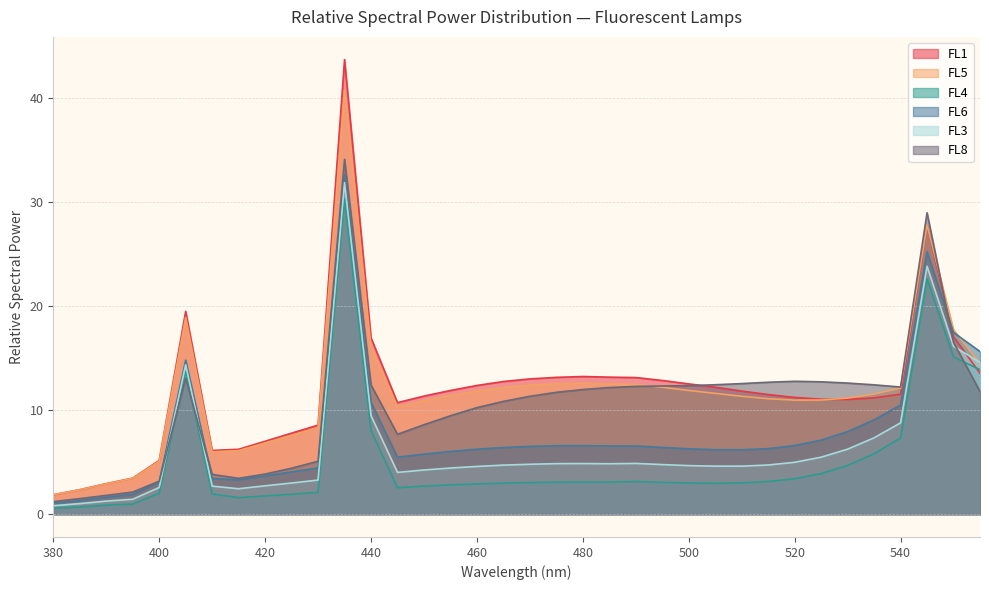

What is the value of the FL8 point at the 35th from the left?

16.5